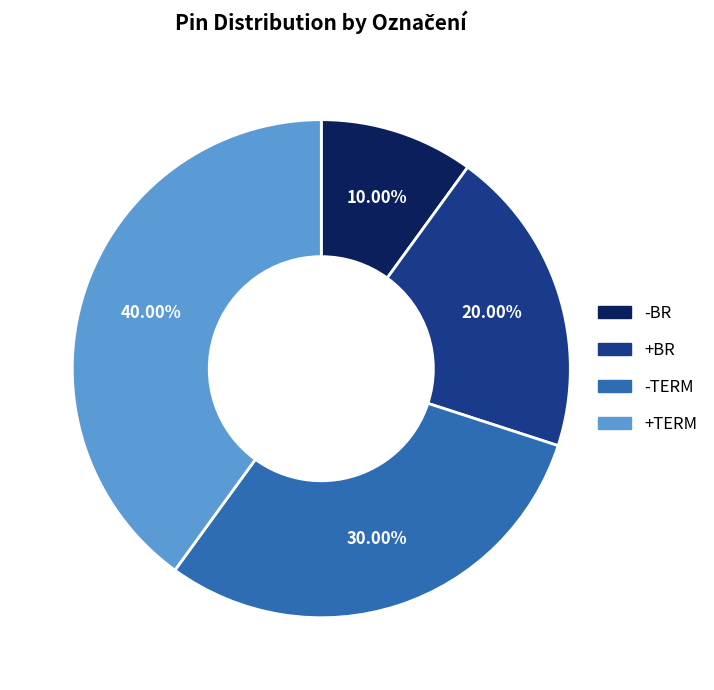

To the nearest percent, what is the average slice percentage?

25%